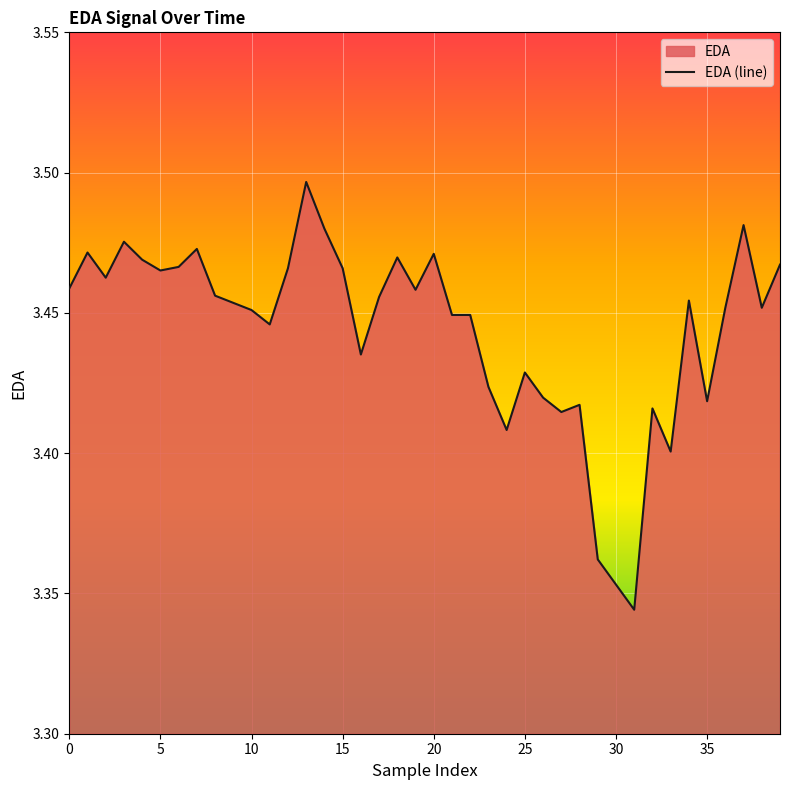

The value at 24 is 0.7. True or false?

False